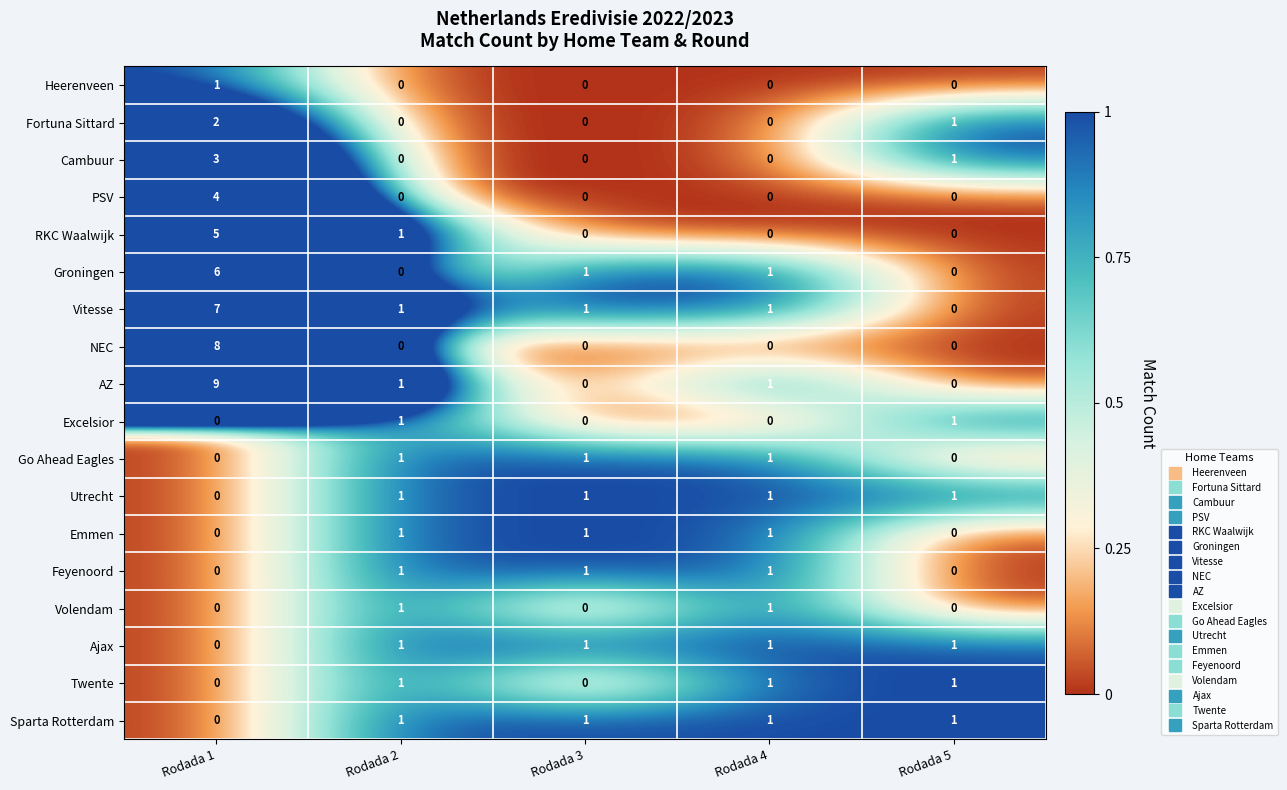

Which label corresponds to the largest value in the chart?

Rodada 1